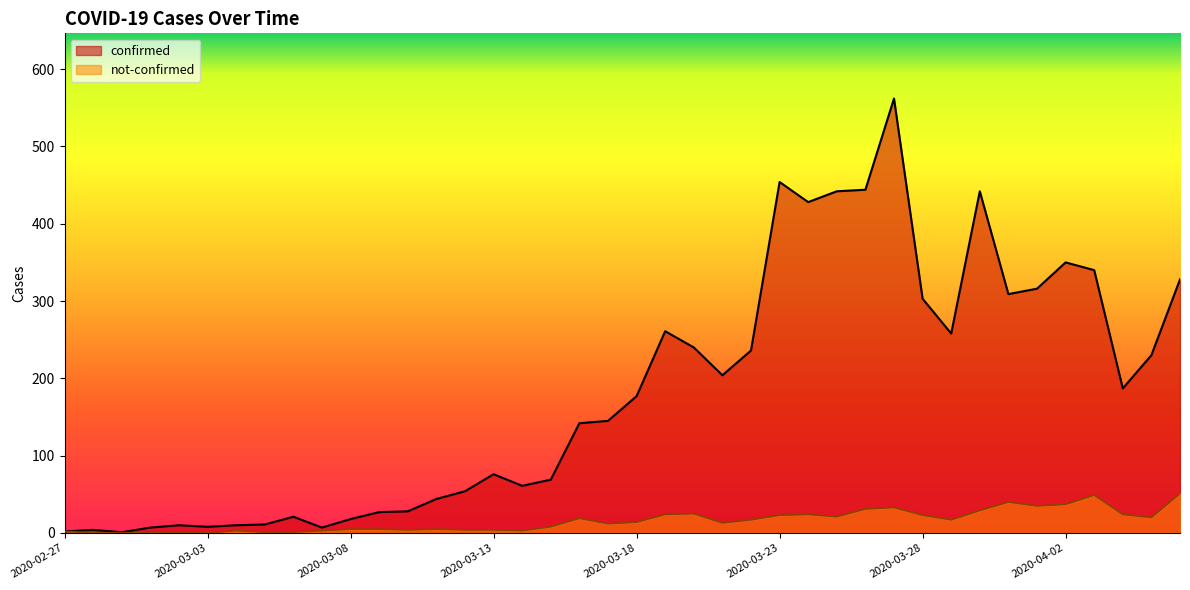

True or false: confirmed has a value of 1 at 2020-02-29.

True